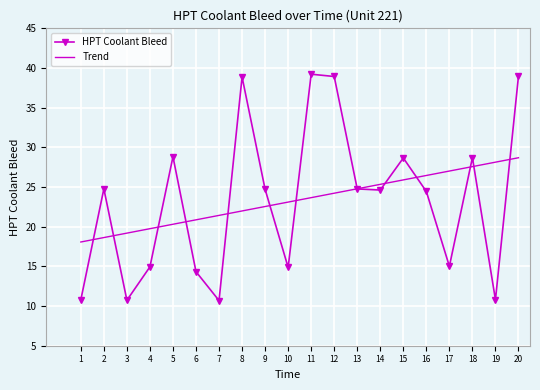

Where is the first local minimum for HPT Coolant Bleed?

3